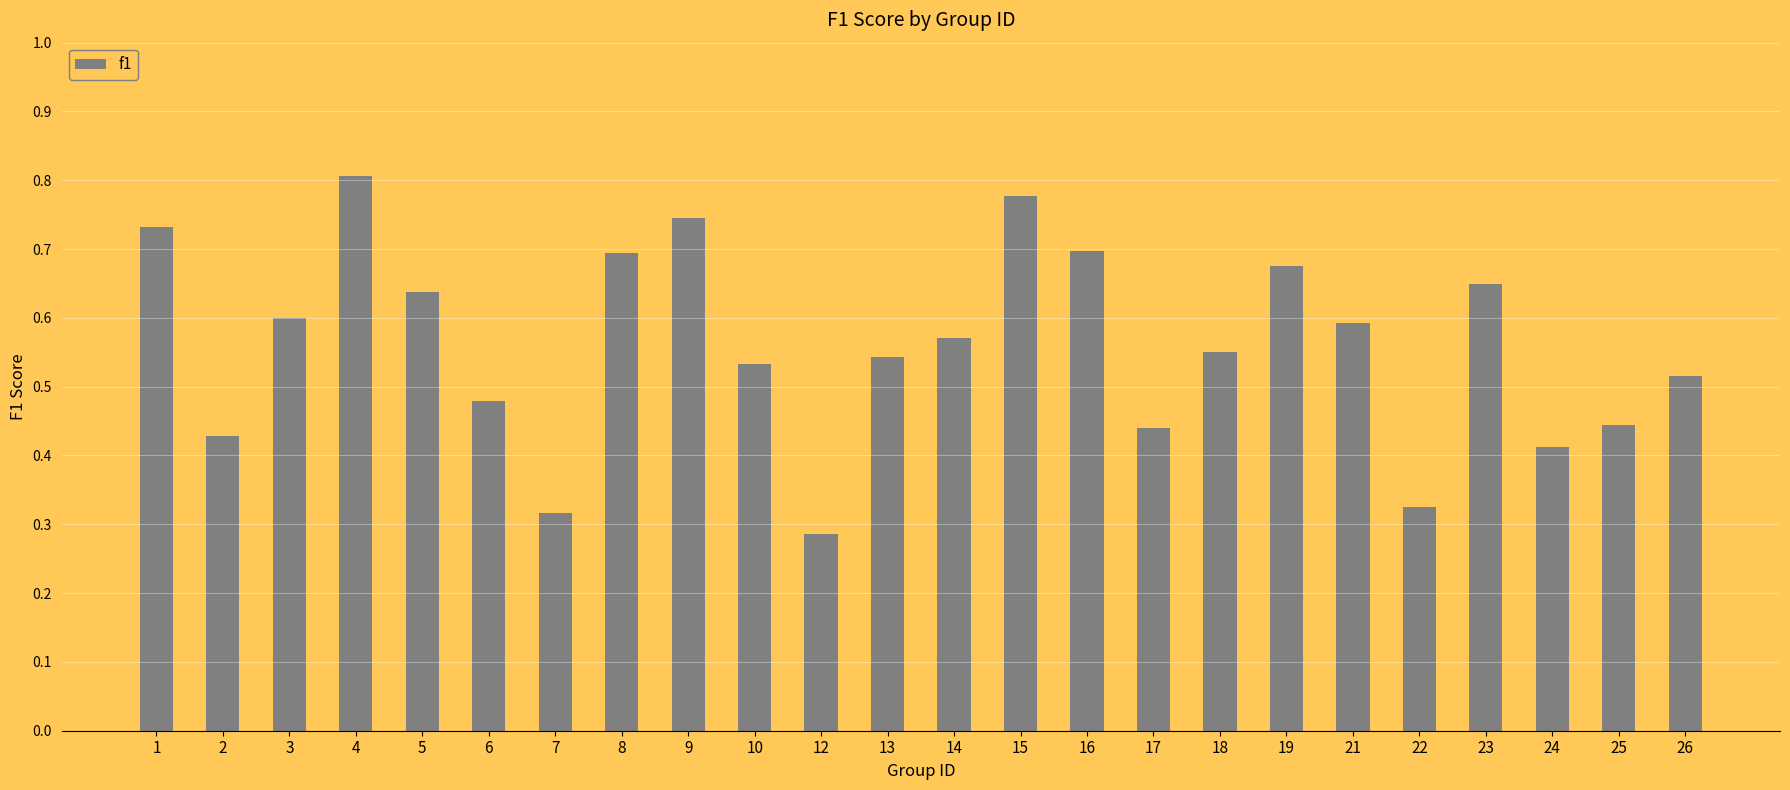

Between 22 and 5, which is larger?

5